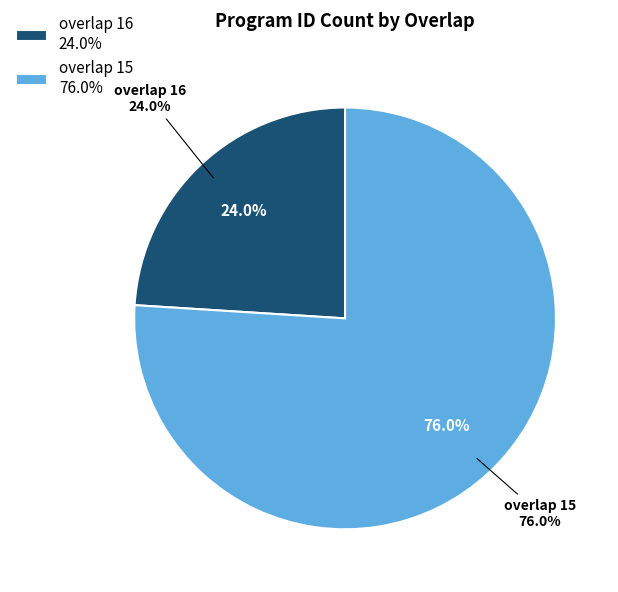

What is the largest slice in the pie chart?

15